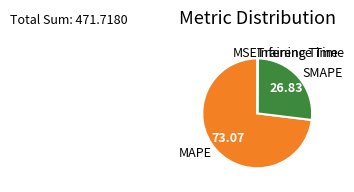

Approximately how many times larger is the value at SMAPE compared to MAPE?

0.4